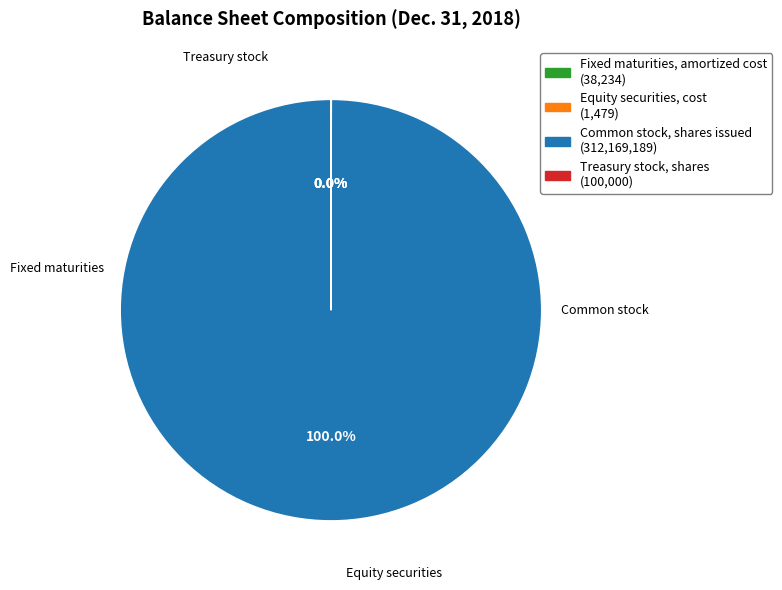

Does Common stock, shares issued account for over 50% of the chart?

Yes